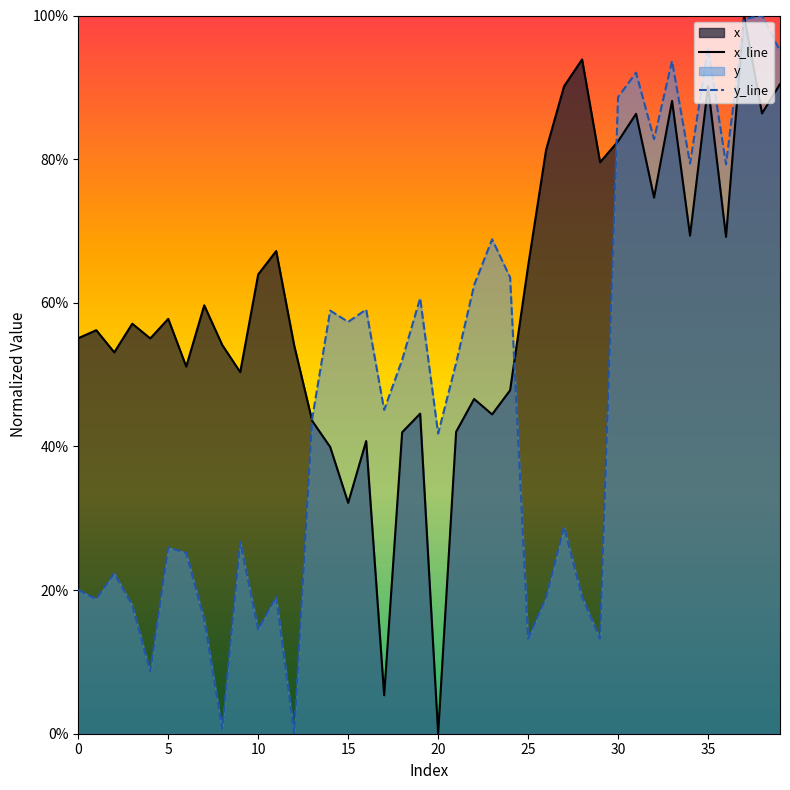

After their last crossing, which series has the higher values: y_line or x_line?

y_line